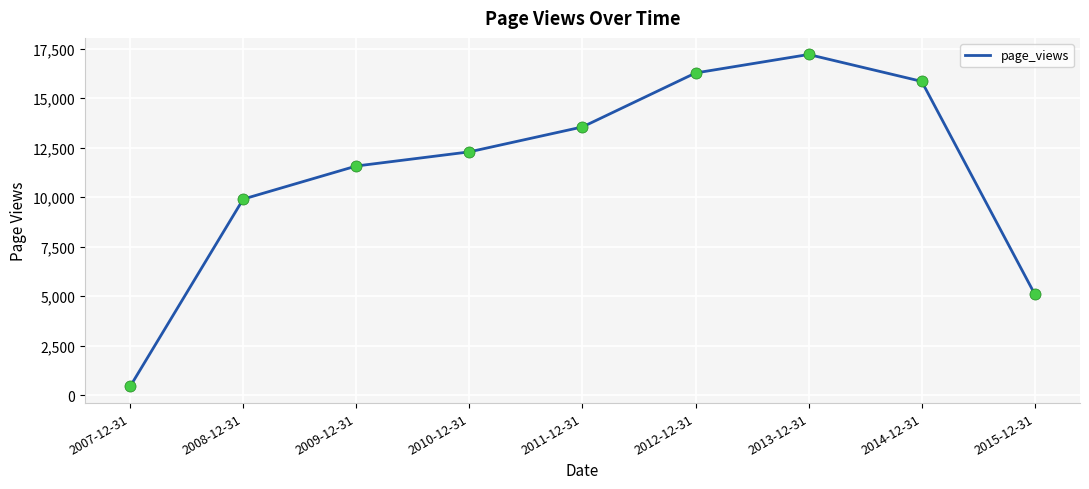

What is the change in value from 2009-12-31 to 2011-12-31?

+1972